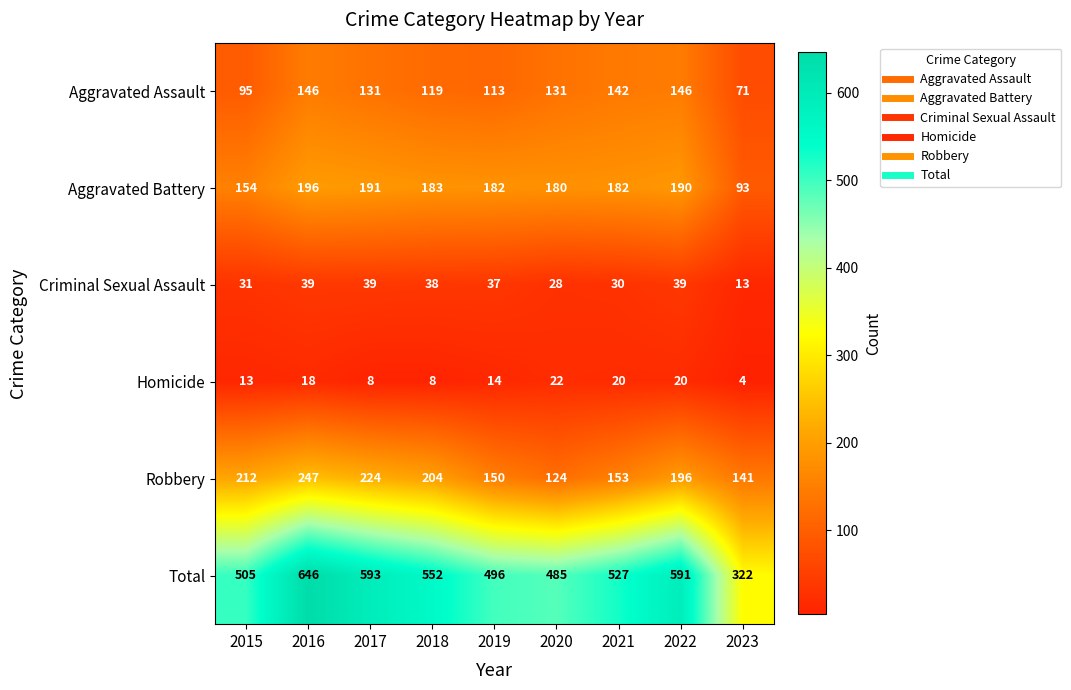

Where does the Criminal Sexual Assault series first go above 37?

2016